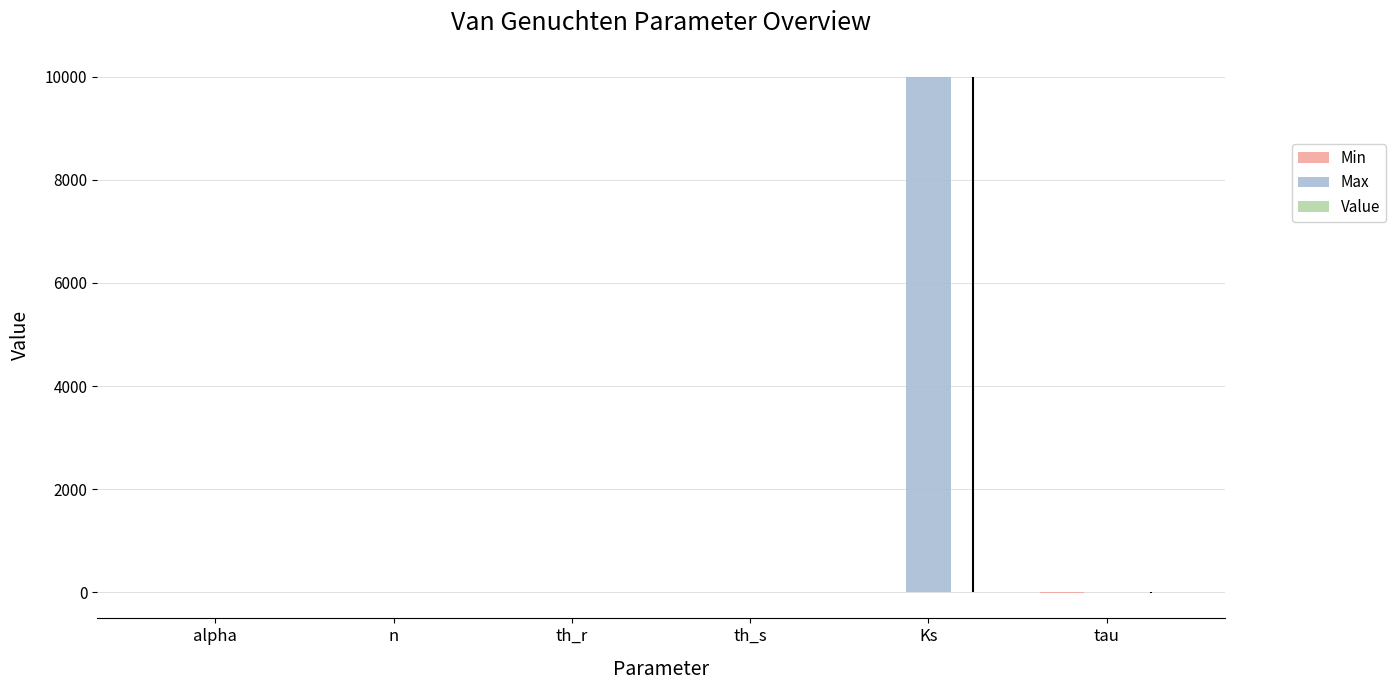

Which category has the highest value across all series?

Ks